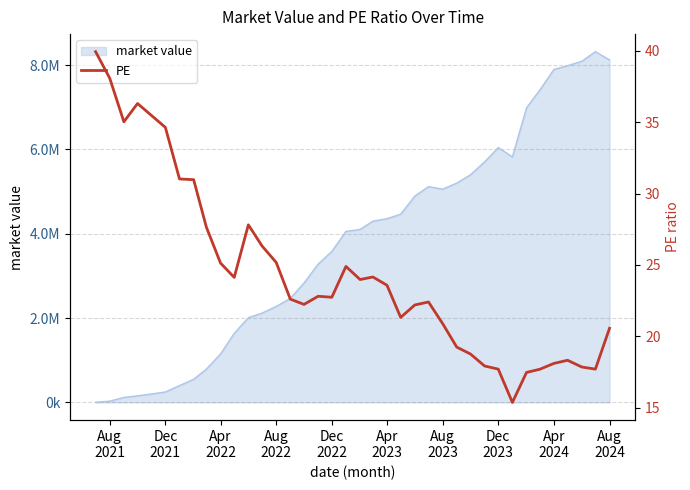

Count the number of values greater than 22.

24